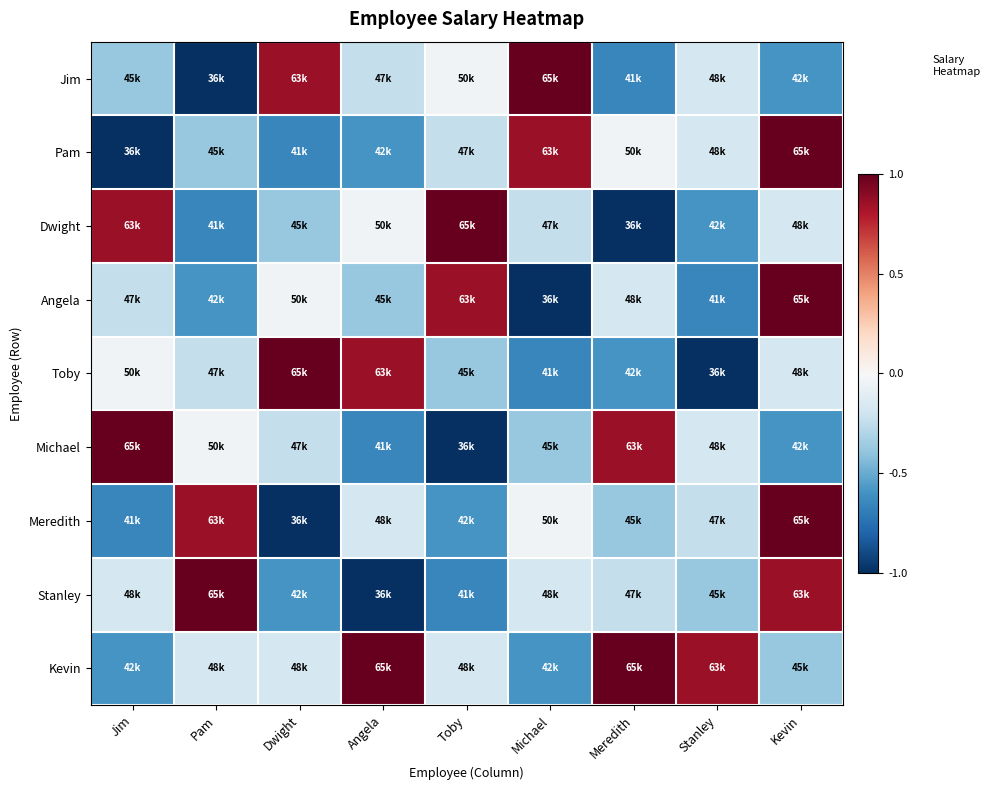

Reading left to right, what are all the values shown in this chart?

Jim: Jim=-0.4	Pam=-1.0	Dwight=0.9	Angela=-0.2	Toby=-0.0	Michael=1.0	Meredith=-0.7	Stanley=-0.2	Kevin=-0.6
Pam: Jim=-1.0	Pam=-0.4	Dwight=-0.7	Angela=-0.6	Toby=-0.2	Michael=0.9	Meredith=-0.0	Stanley=-0.2	Kevin=1.0
Dwight: Jim=0.9	Pam=-0.7	Dwight=-0.4	Angela=-0.0	Toby=1.0	Michael=-0.2	Meredith=-1.0	Stanley=-0.6	Kevin=-0.2
Angela: Jim=-0.2	Pam=-0.6	Dwight=-0.0	Angela=-0.4	Toby=0.9	Michael=-1.0	Meredith=-0.2	Stanley=-0.7	Kevin=1.0
Toby: Jim=-0.0	Pam=-0.2	Dwight=1.0	Angela=0.9	Toby=-0.4	Michael=-0.7	Meredith=-0.6	Stanley=-1.0	Kevin=-0.2
Michael: Jim=1.0	Pam=-0.0	Dwight=-0.2	Angela=-0.7	Toby=-1.0	Michael=-0.4	Meredith=0.9	Stanley=-0.2	Kevin=-0.6
Meredith: Jim=-0.7	Pam=0.9	Dwight=-1.0	Angela=-0.2	Toby=-0.6	Michael=-0.0	Meredith=-0.4	Stanley=-0.2	Kevin=1.0
Stanley: Jim=-0.2	Pam=1.0	Dwight=-0.6	Angela=-1.0	Toby=-0.7	Michael=-0.2	Meredith=-0.2	Stanley=-0.4	Kevin=0.9
Kevin: Jim=-0.6	Pam=-0.2	Dwight=-0.2	Angela=1.0	Toby=-0.2	Michael=-0.6	Meredith=1.0	Stanley=0.9	Kevin=-0.4